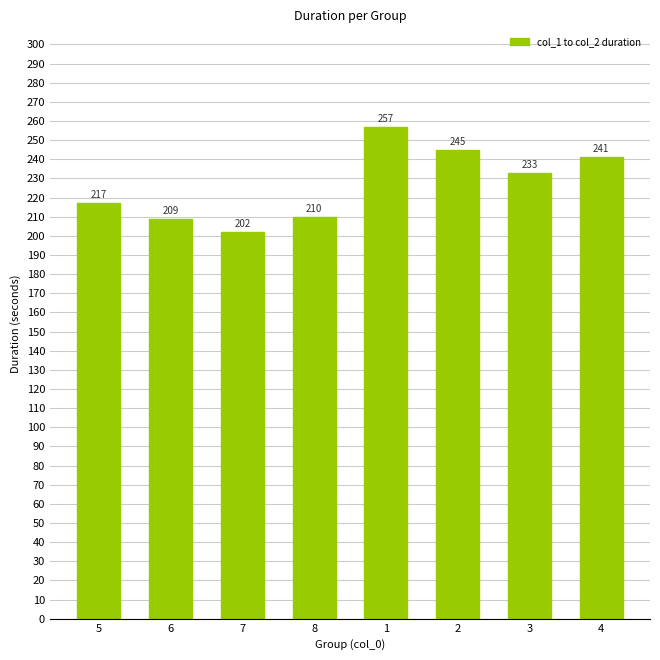

Rank the categories by value from lowest to highest.

7, 6, 8, 5, 3, 4, 2, 1